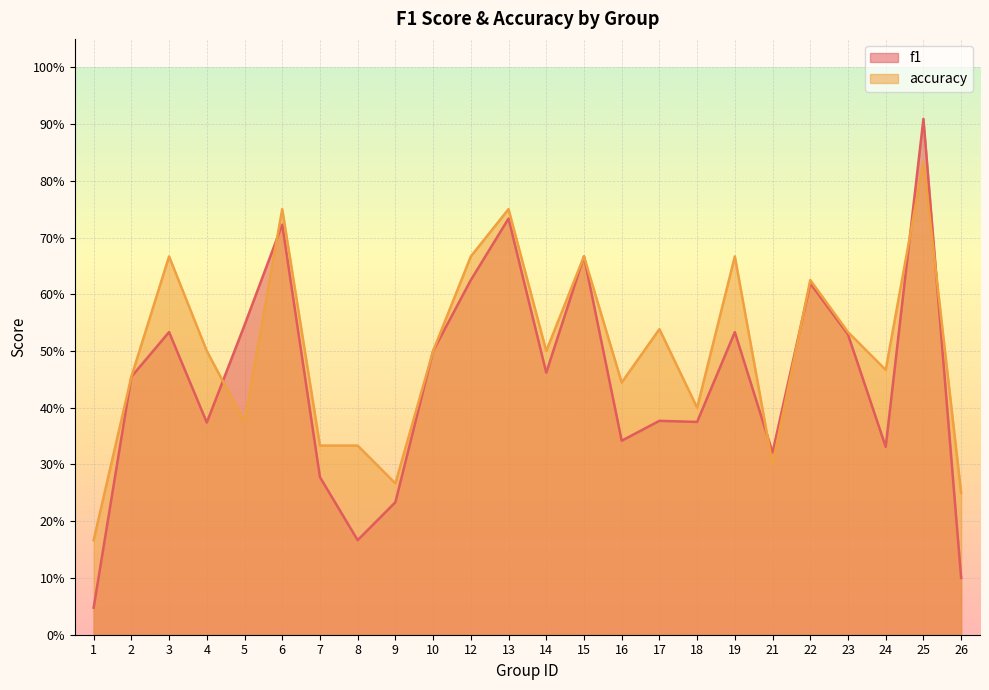

Does the chart display data point markers on the line(s)?

No